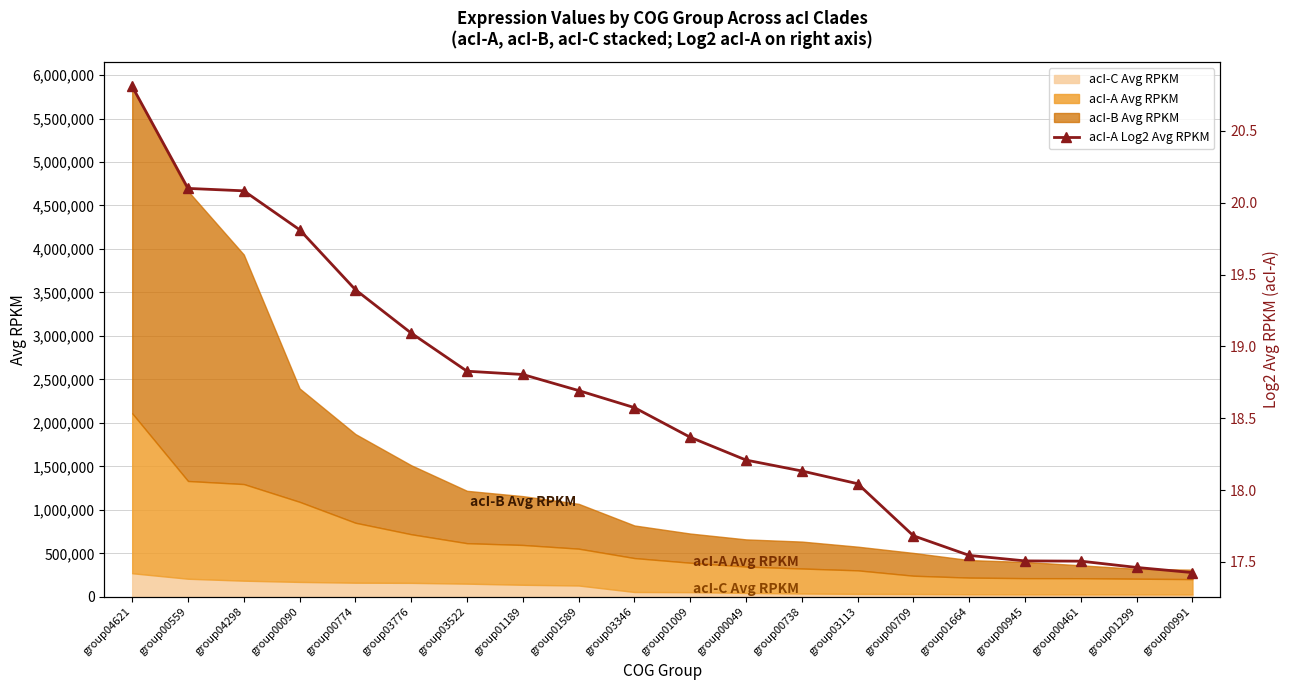

The value at group00709 is 17.7. True or false?

True